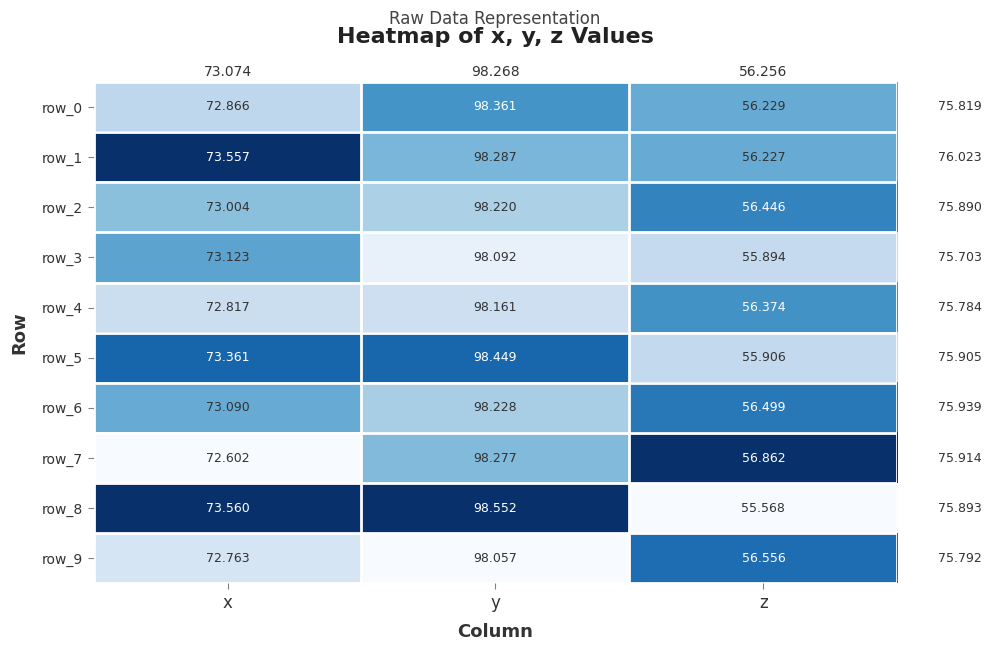

Read the row_5 value at y.

98.4